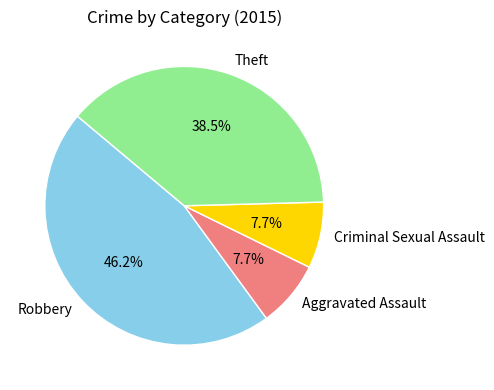

Does Theft account for over 50% of the chart?

No